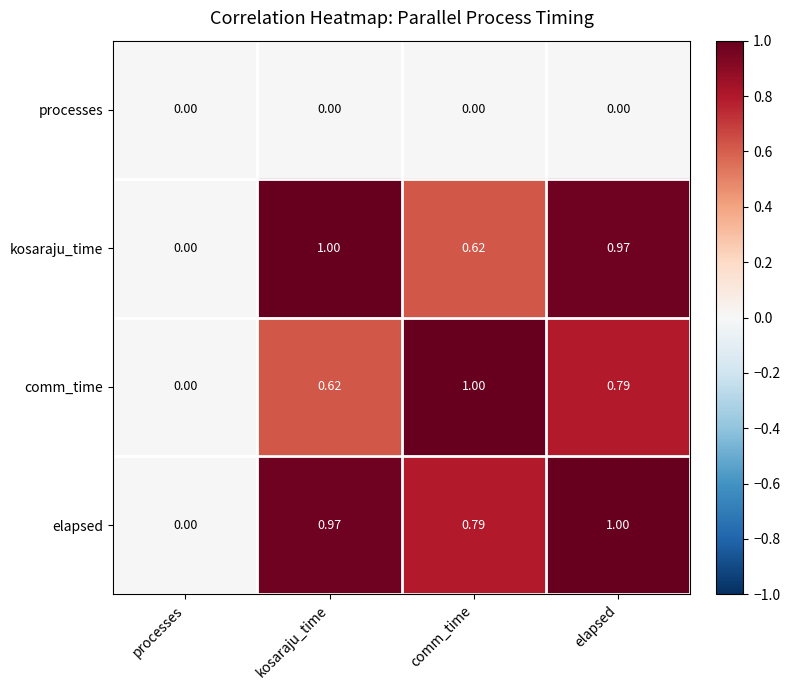

Where is elapsed nearest to the value 0?

processes